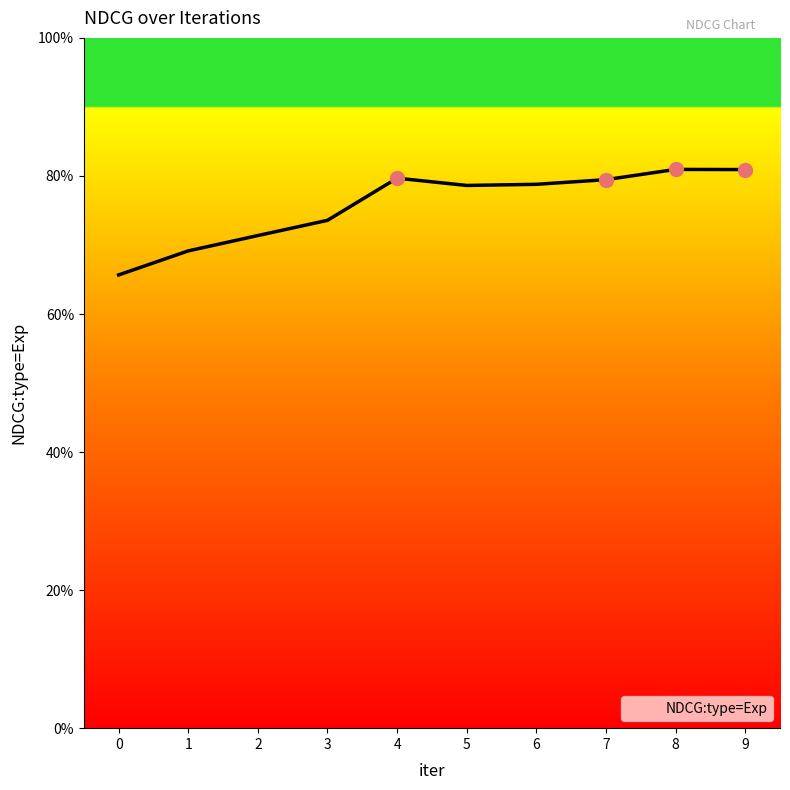

What is the difference between the maximum and minimum values?

0.2